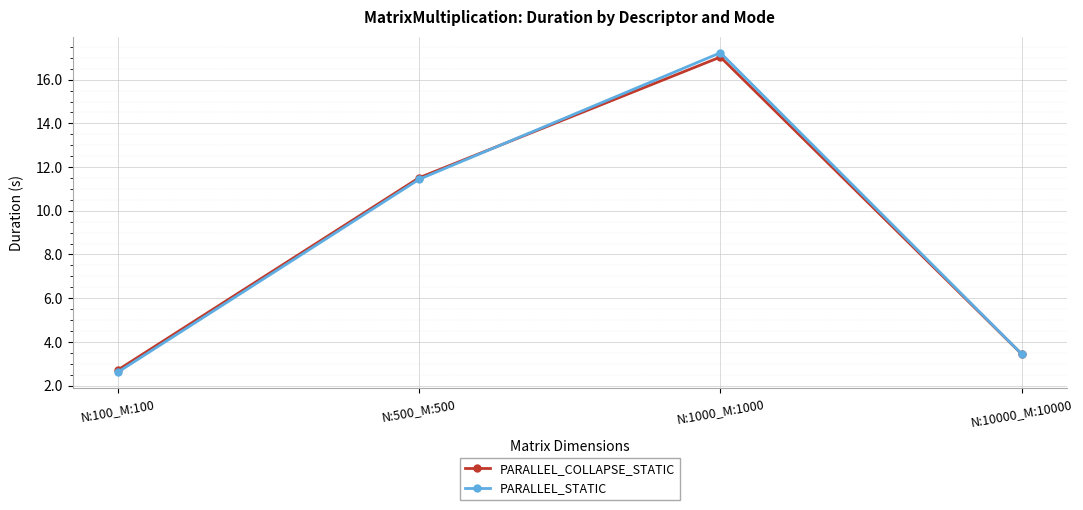

Does the chart display data point markers on the line(s)?

Yes